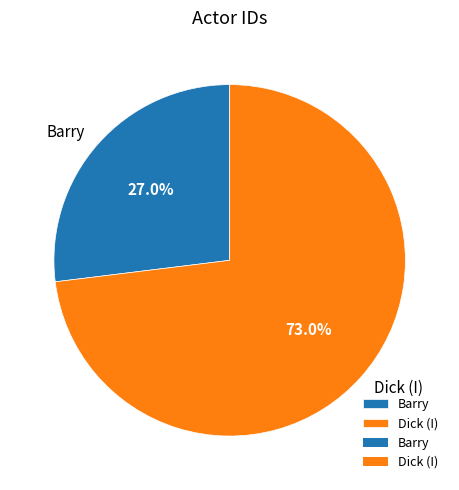

Rank the categories by value from lowest to highest.

Barry, Dick (I)